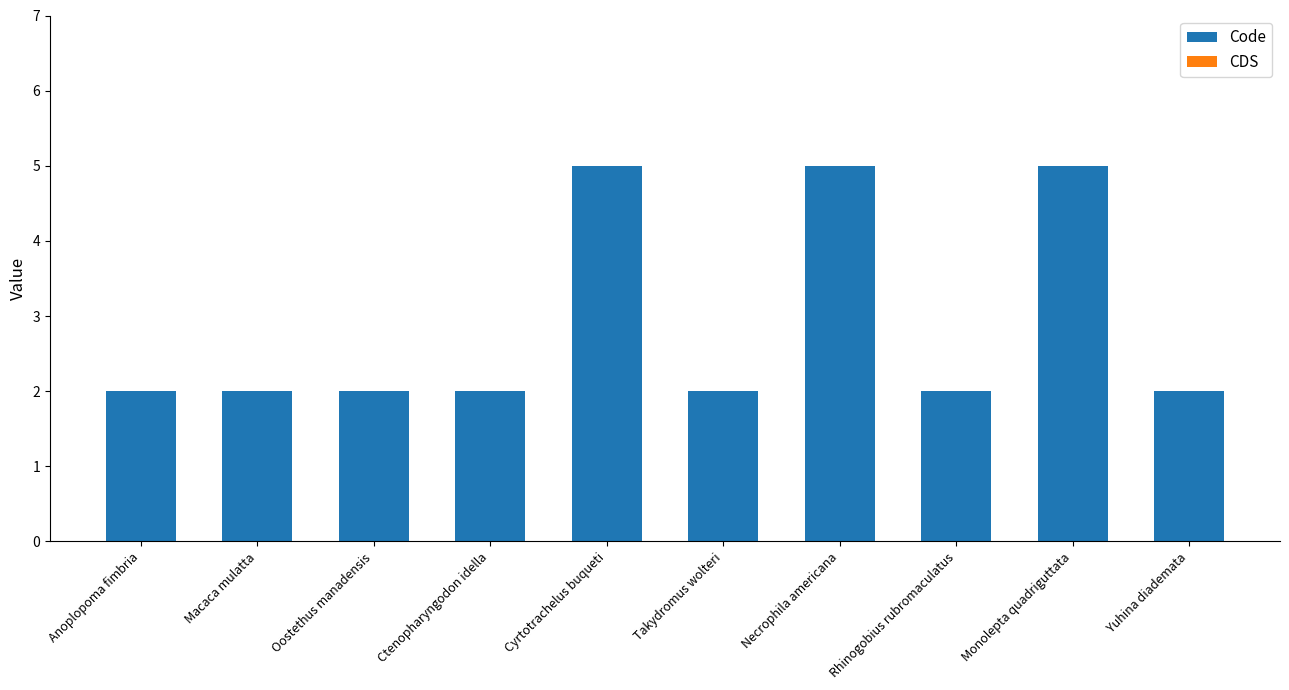

True or false: the data shows 2 at Yuhina diademata.

True